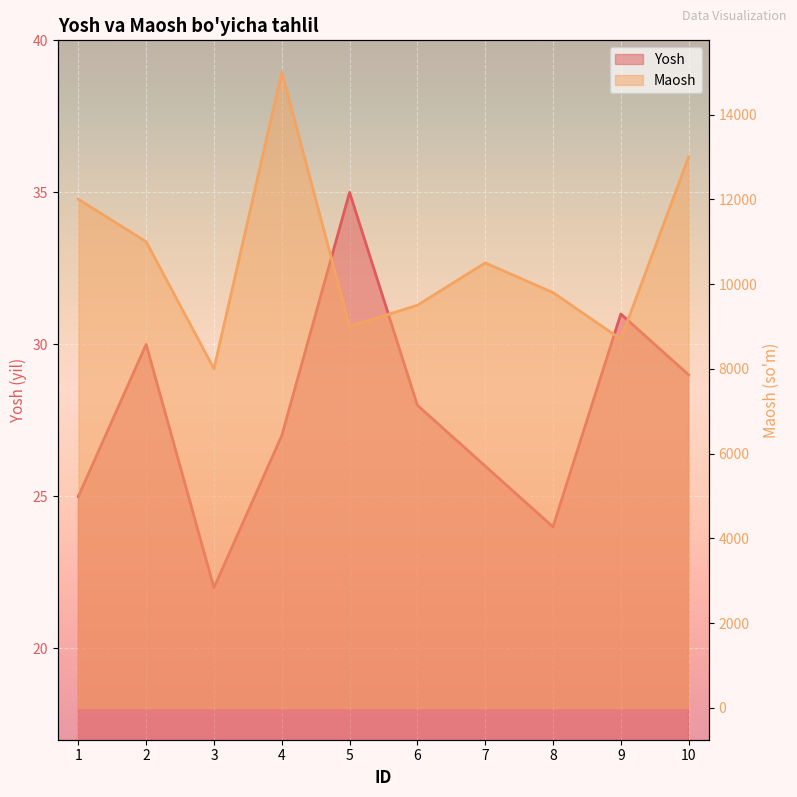

What is the maximum value for Maosh?

15000